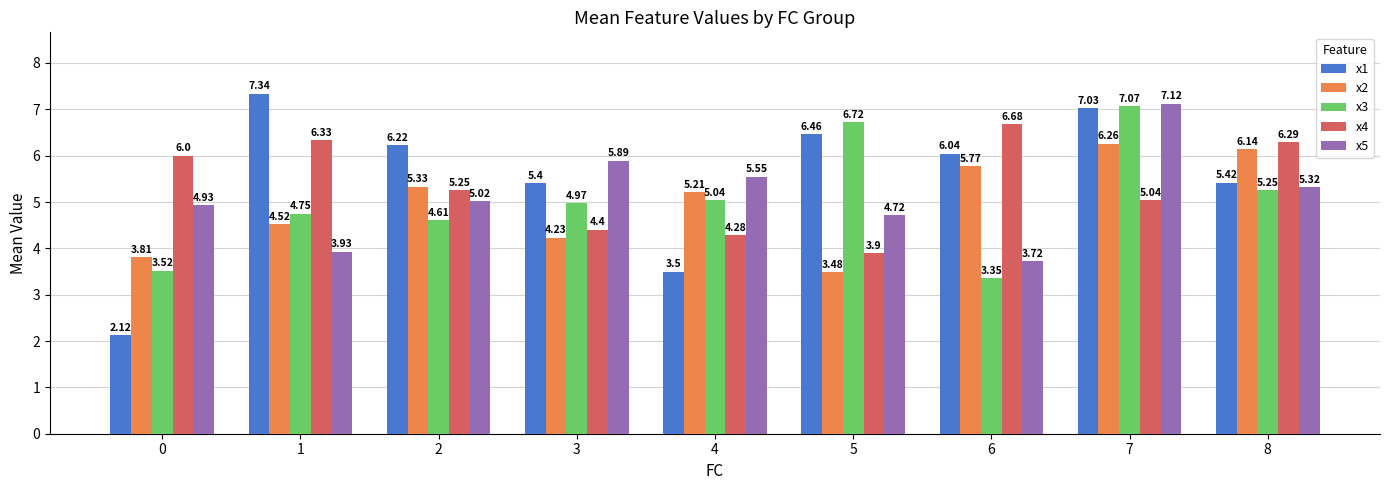

Which series has the largest total across all categories?

x1